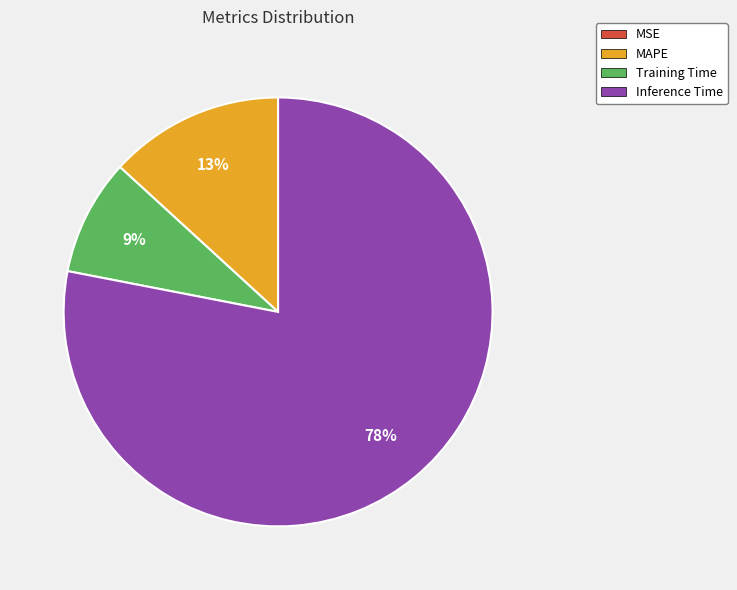

To the nearest percent, what is the average slice percentage?

25%